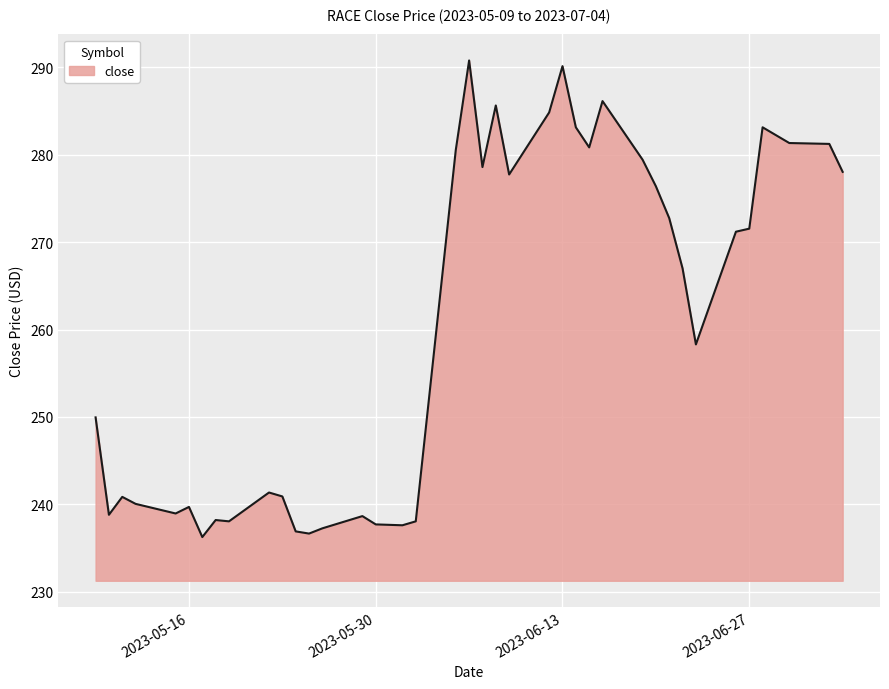

What is the difference between the maximum and minimum values?

54.5